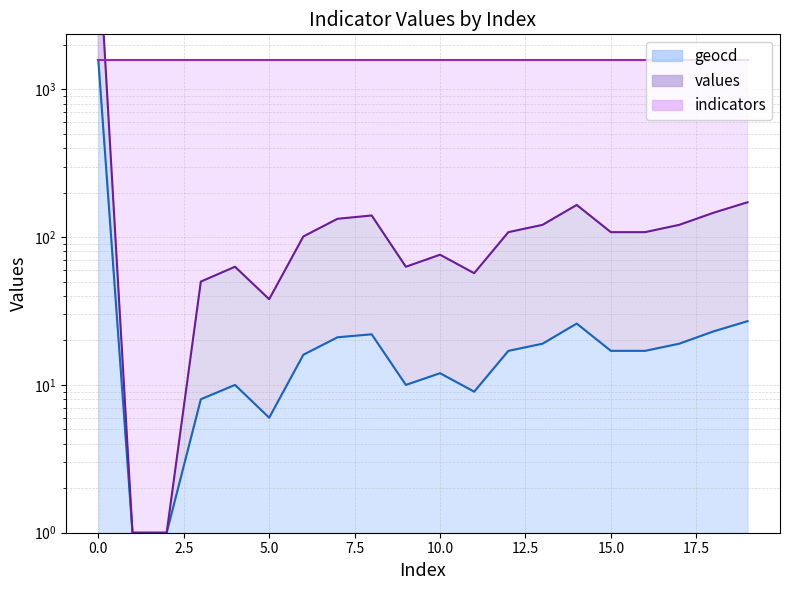

How many interior local peaks does the geocd series have?

4